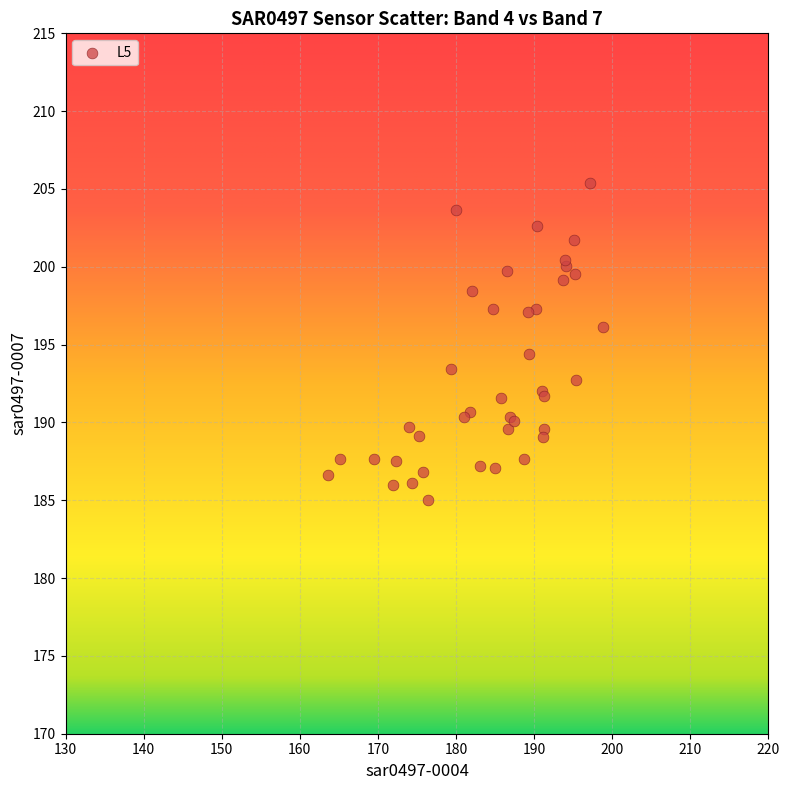

What Y value in the scatter plot is closest to 195?

194.4